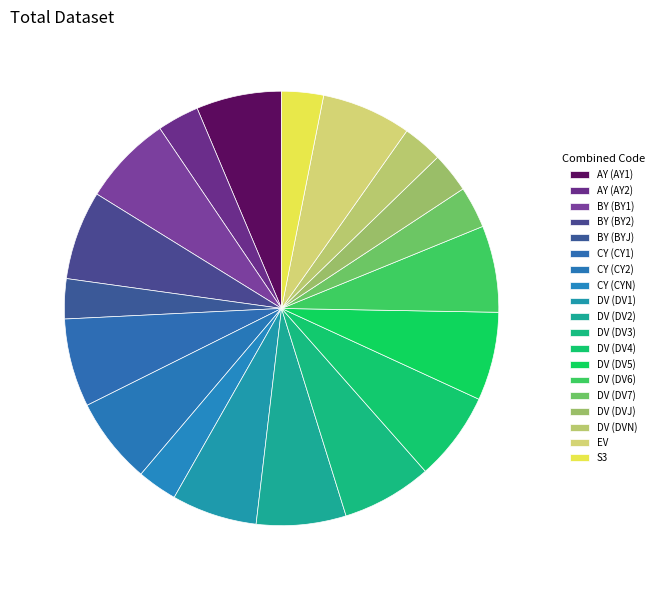

Count the number of slices in the pie.

19